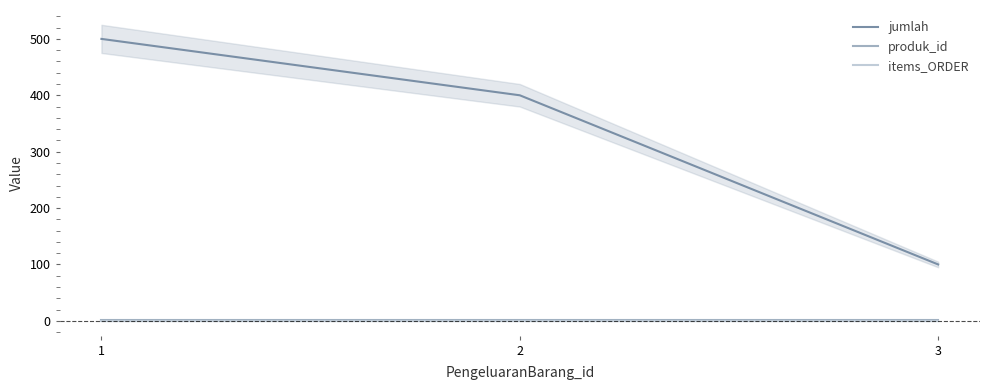

What are all the series names shown in the legend?

jumlah, produk_id, items_ORDER